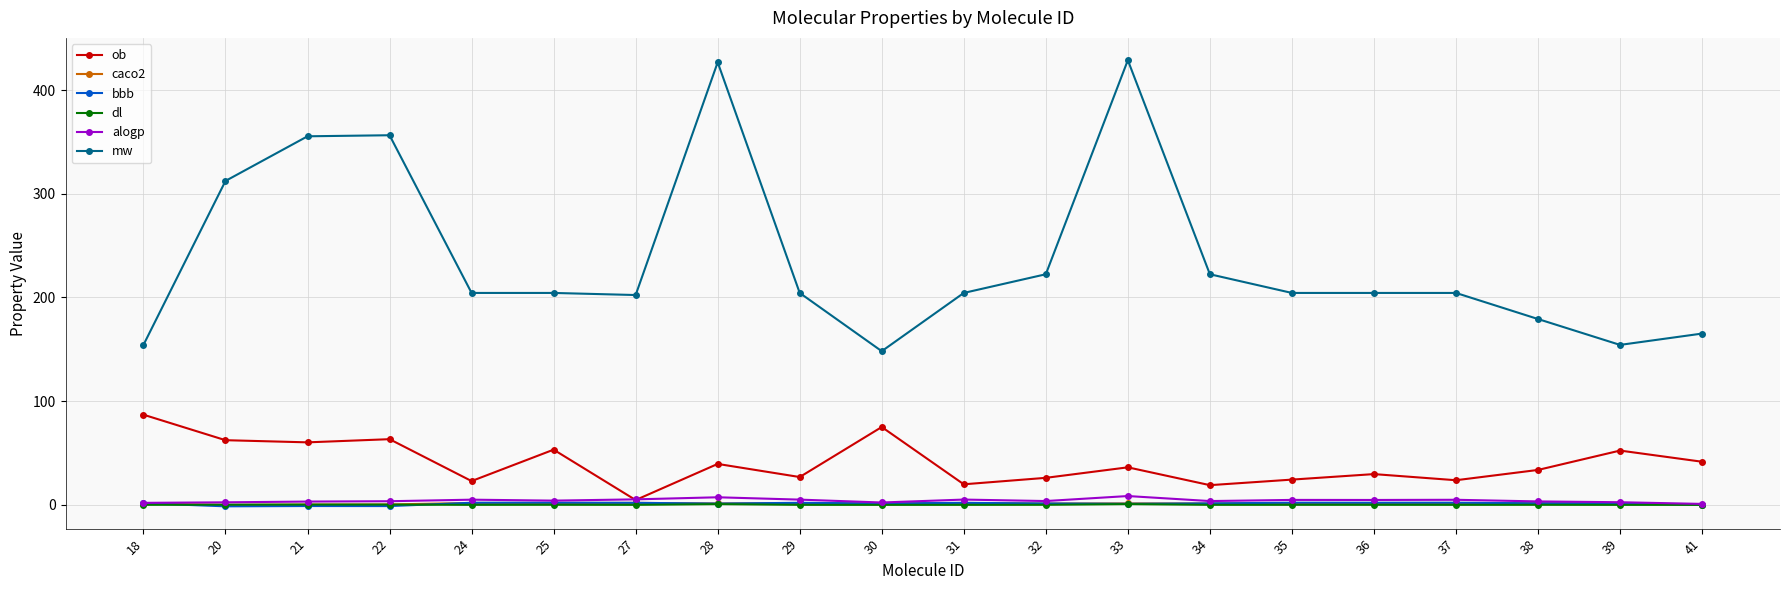

What is the value of the bbb point at the 16th from the left?

2.1